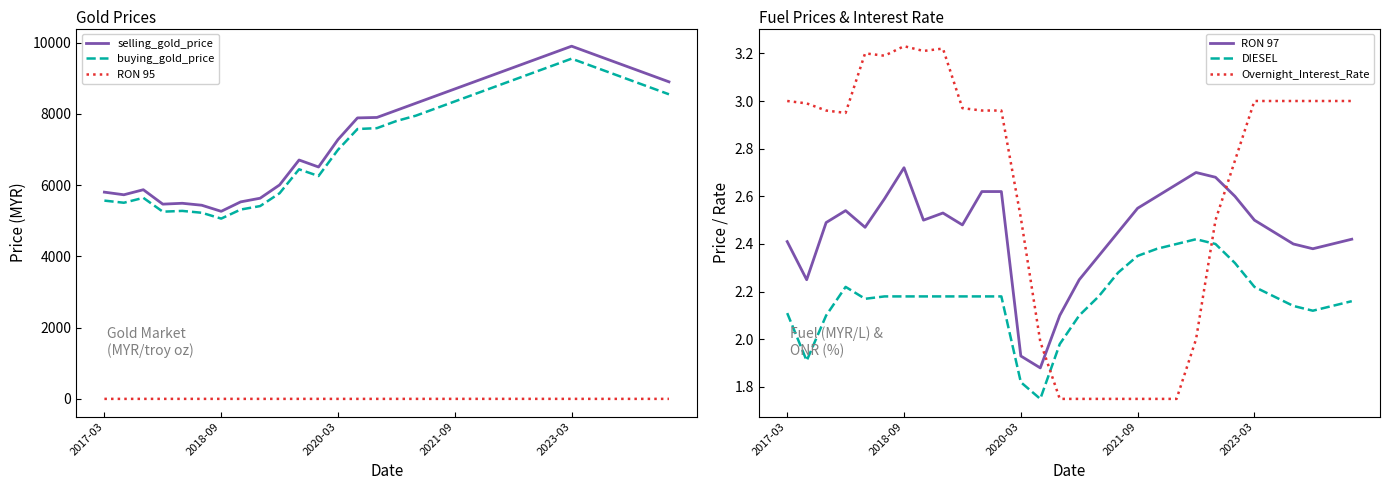

The value of Overnight_Interest_Rate at 7 is 4.7. True or false?

False